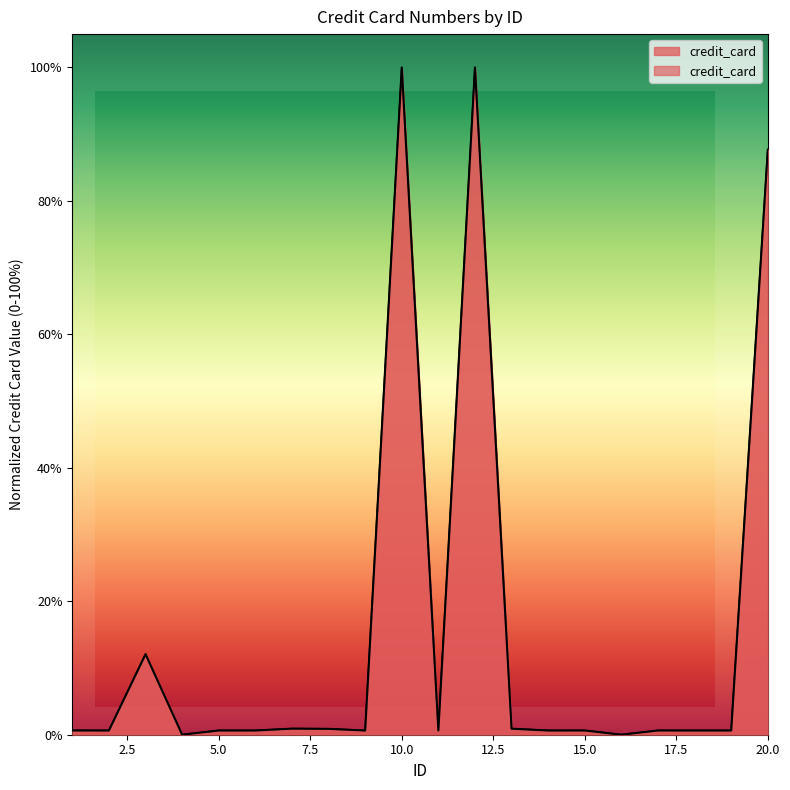

Where is the data nearest to the value 0?

16